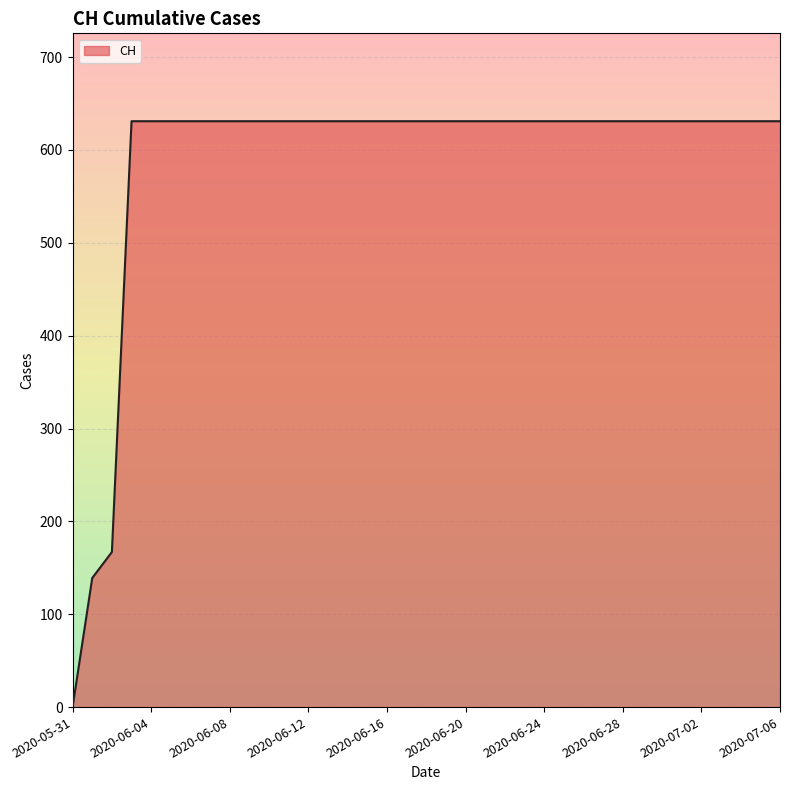

What is the maximum value shown in the chart?

631